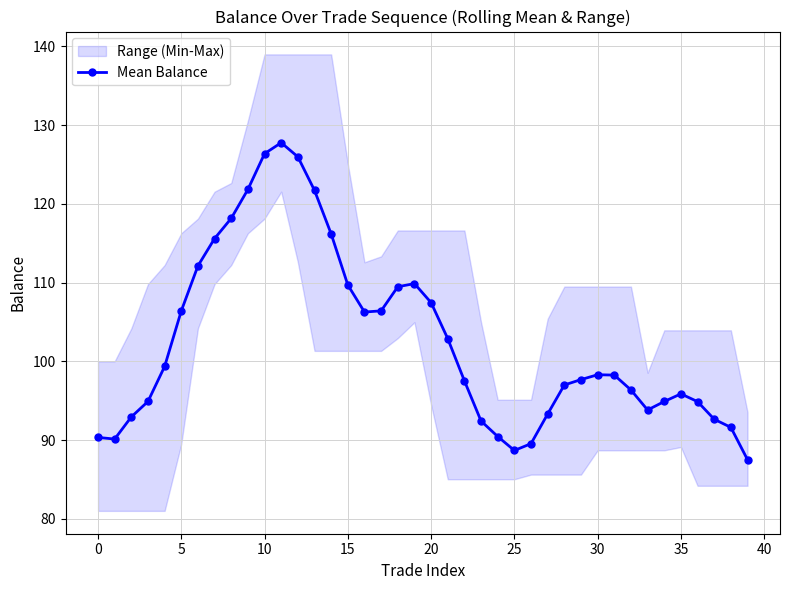

Which category has the highest value across all series?

11